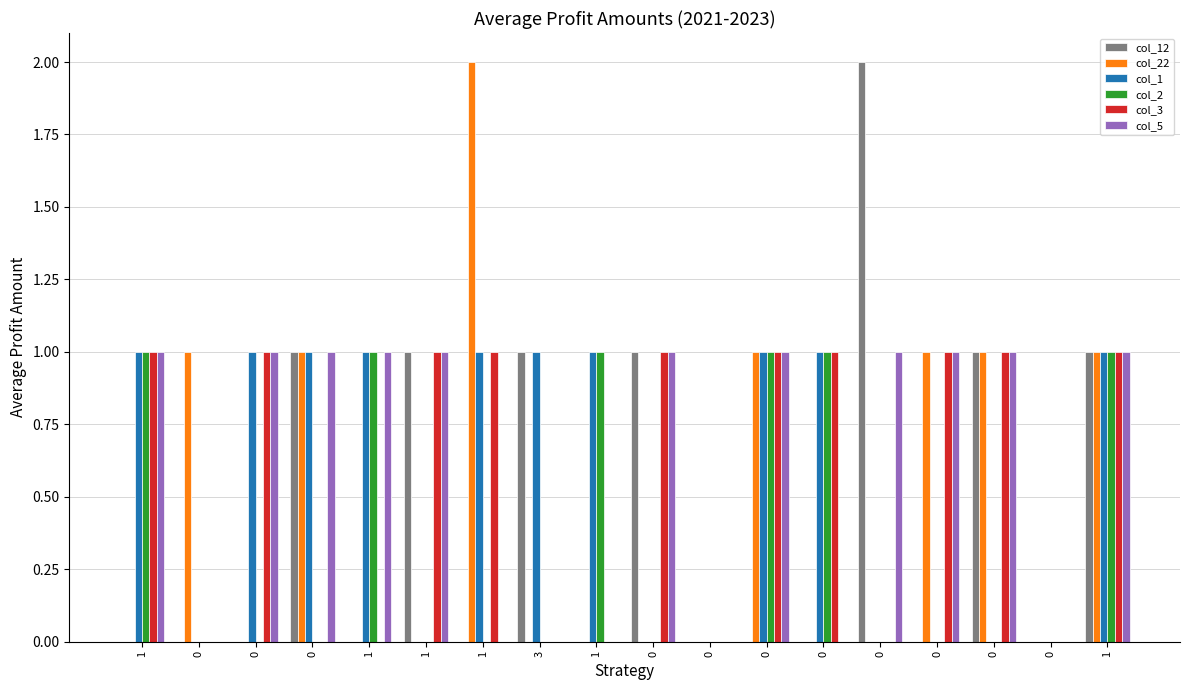

At how many categories does at least one series exceed 1?

2